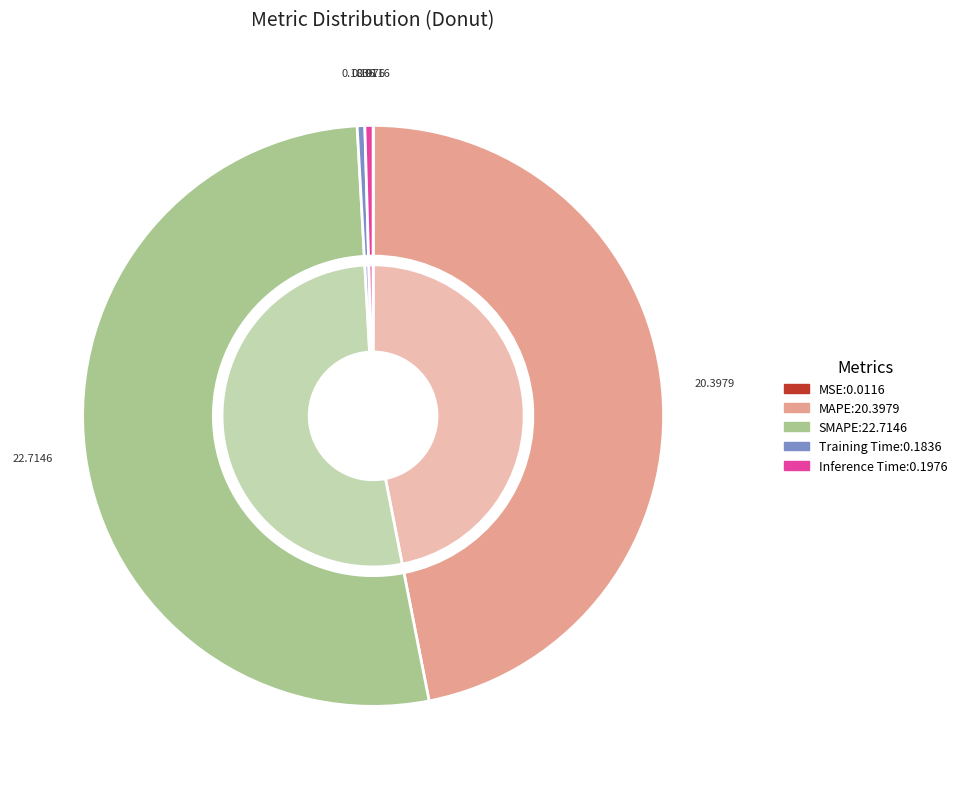

Rank the categories by value from lowest to highest.

MSE, Training Time, Inference Time, MAPE, SMAPE